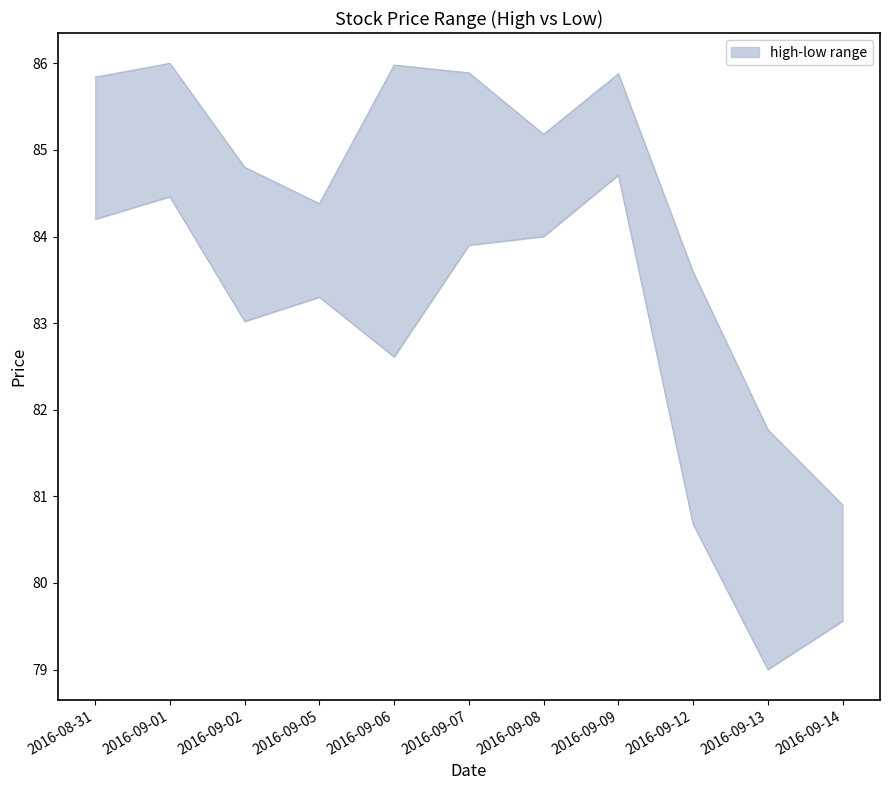

How many lines are shown in the chart?

2